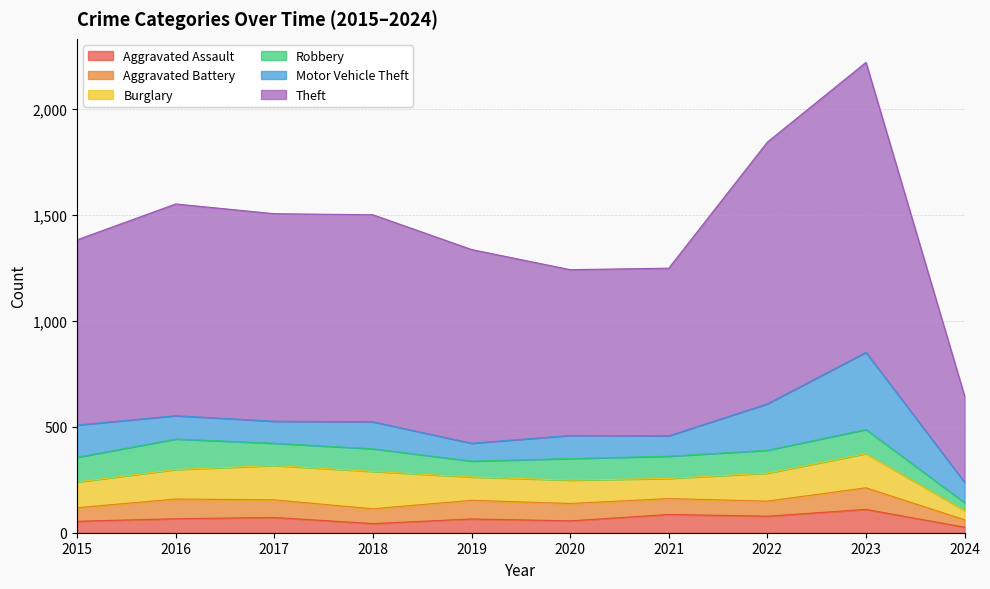

How many values in the Aggravated Assault series exceed 66?

4